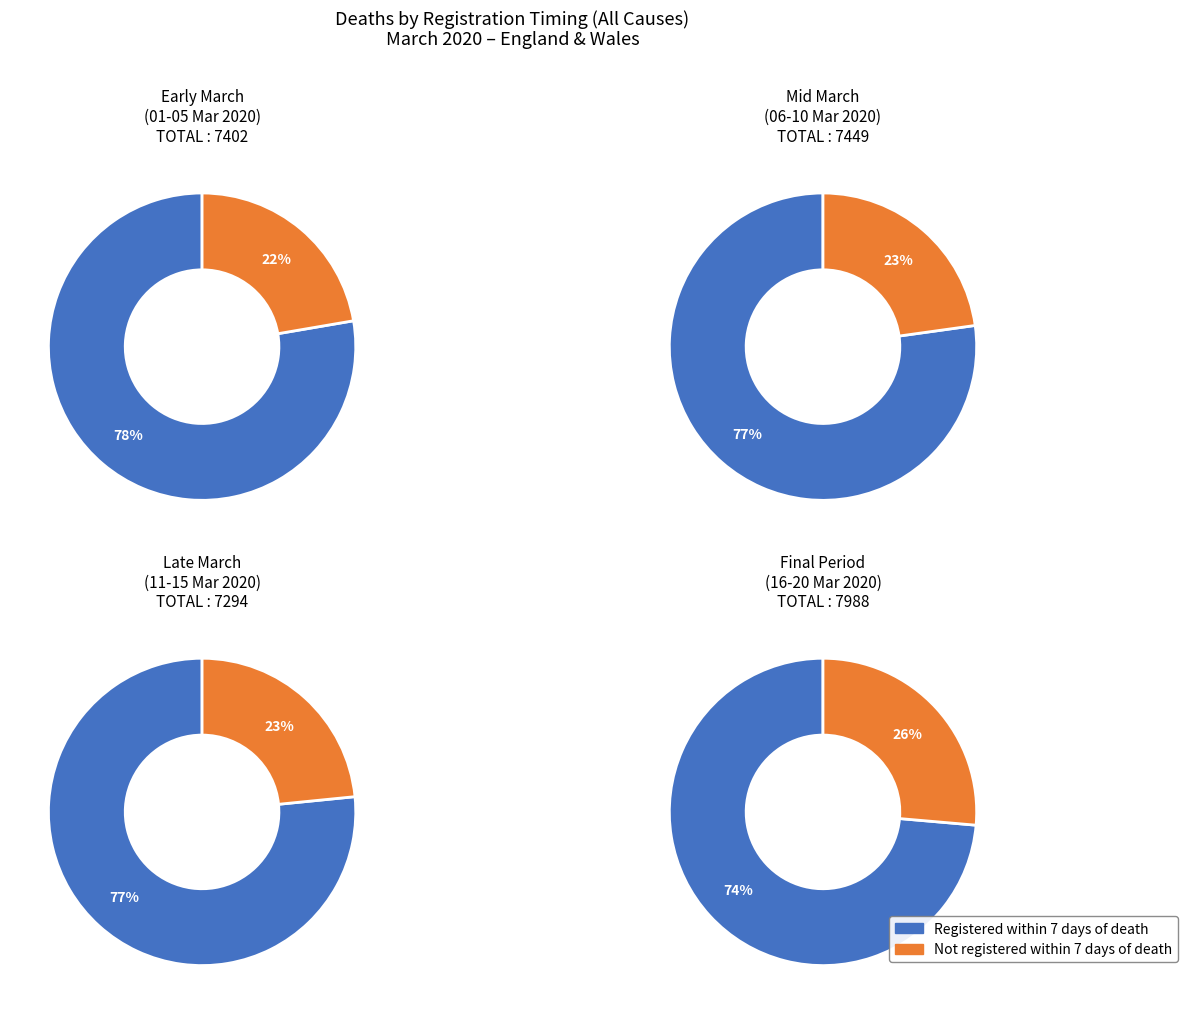

Is the sum of 2020-03-05 and 2020-03-14 greater than half?

No